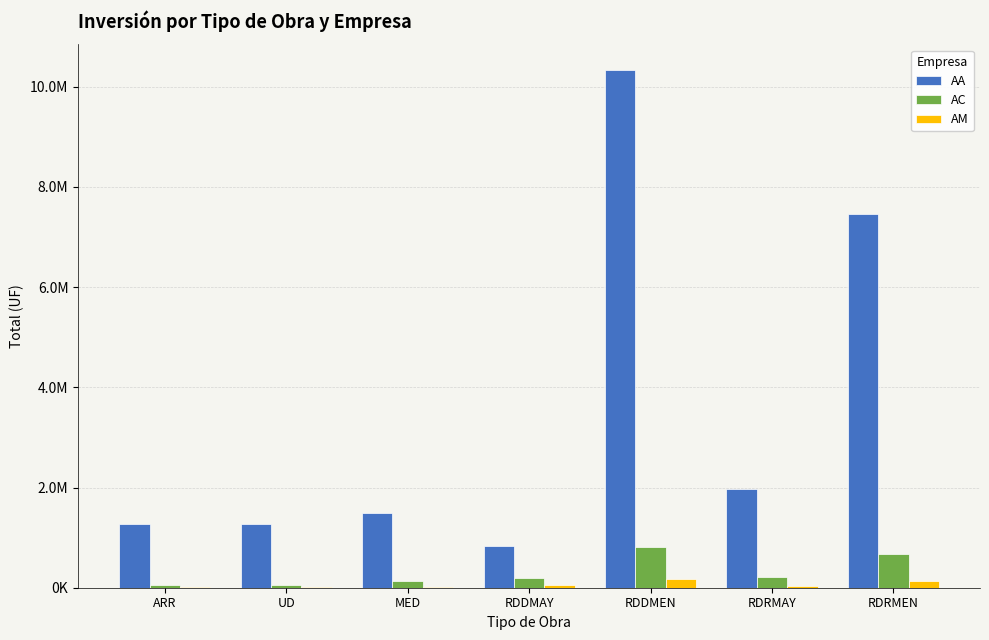

What is the label of the 5th bar from the left?

RDDMEN